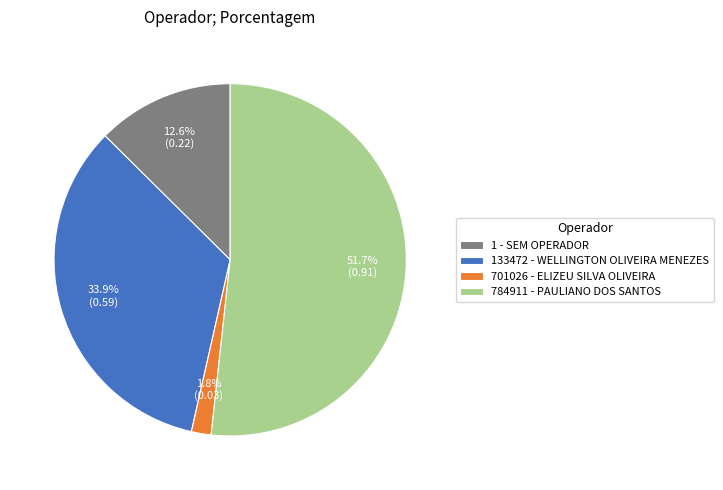

What percentage is the 701026 - ELIZEU SILVA OLIVEIRA slice, to the nearest percent?

2%